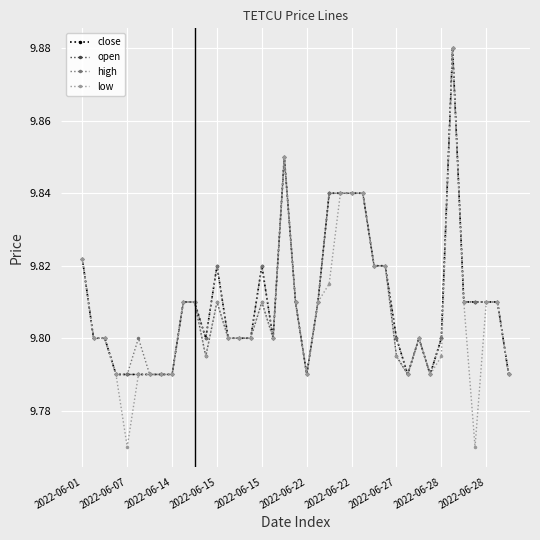

Count the high values in the range 9 to 10.

39